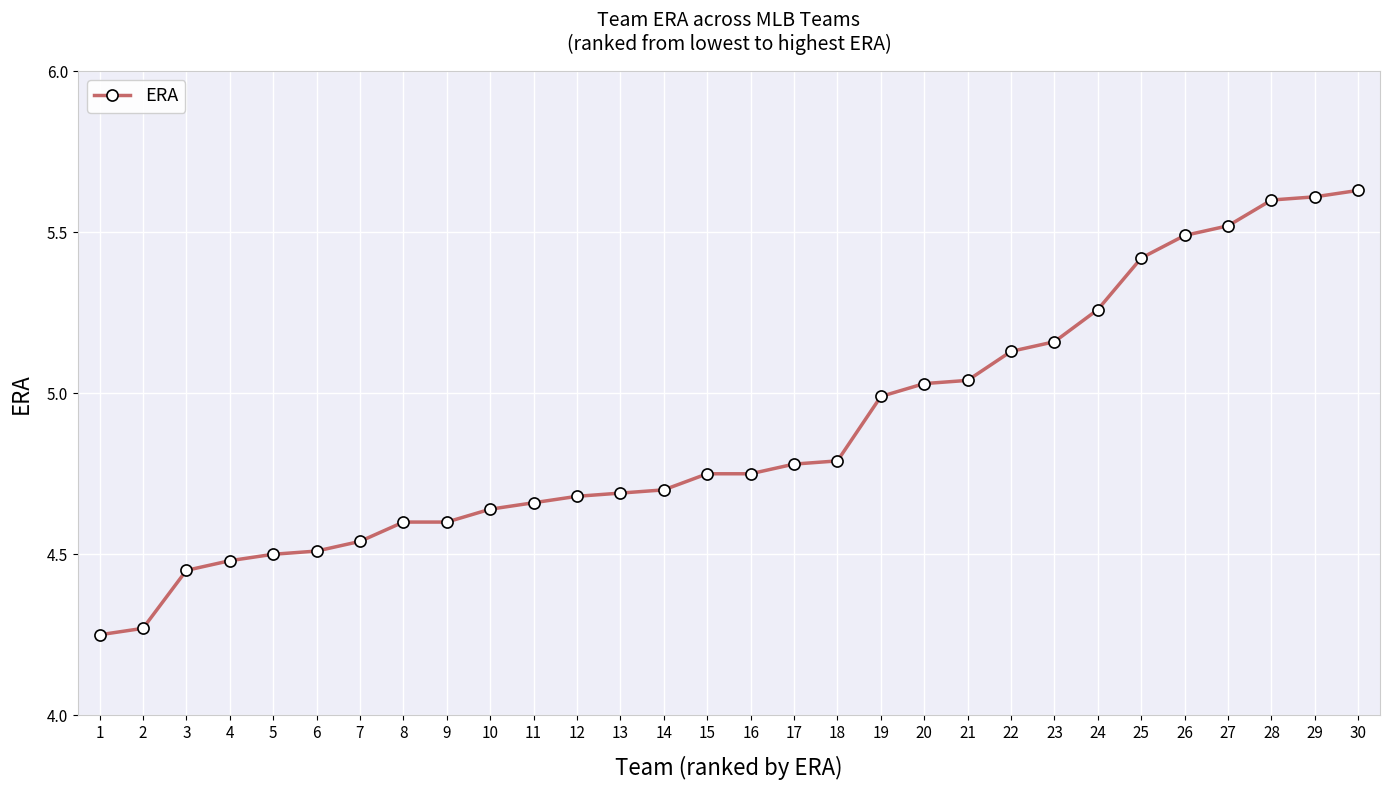

What is the value of the 25th point from the left?

5.4